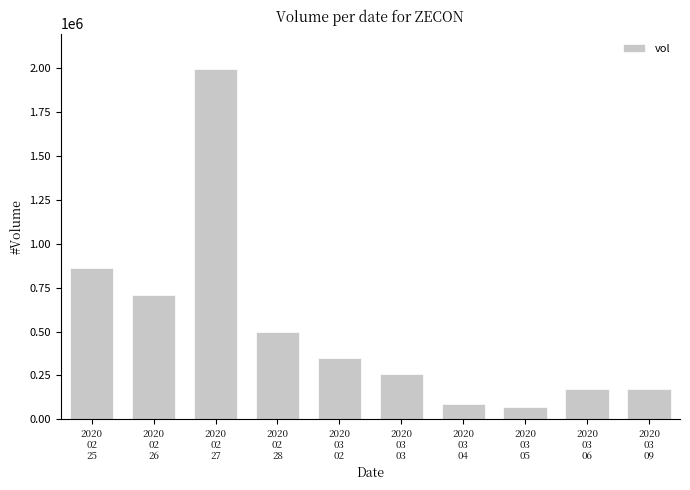

What is the value of the 8th bar from the left?

69300